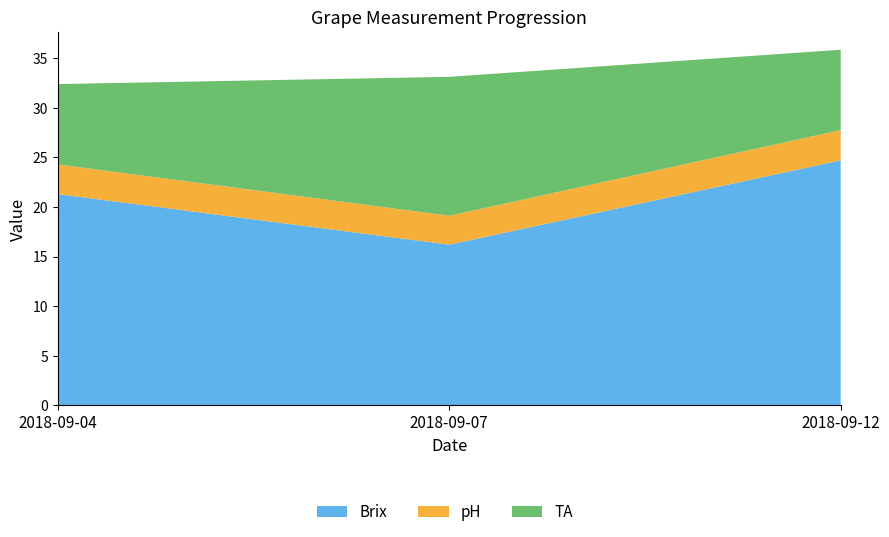

Reading left to right, list all the values displayed in this chart.

Brix: 21.3	16.2	24.7
pH: 3.0	2.9	3.0
TA: 8.1	14.0	8.1